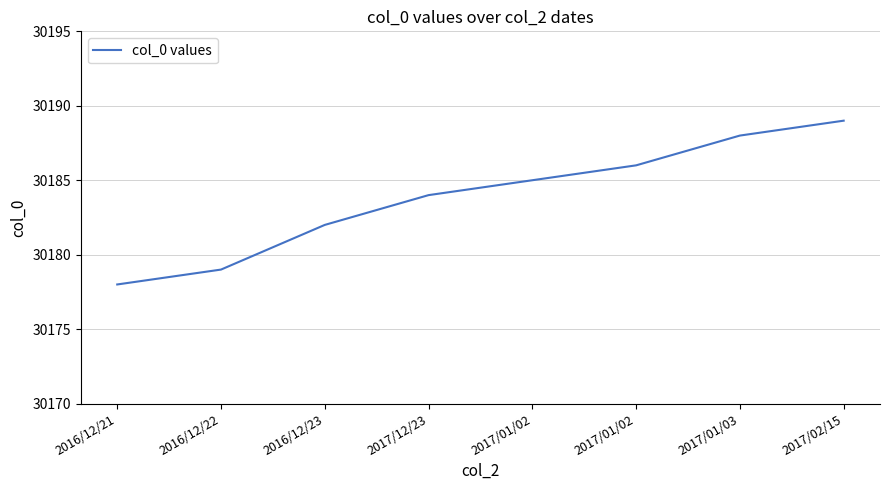

Is it true that the value at 2017/01/03 is 30188?

True